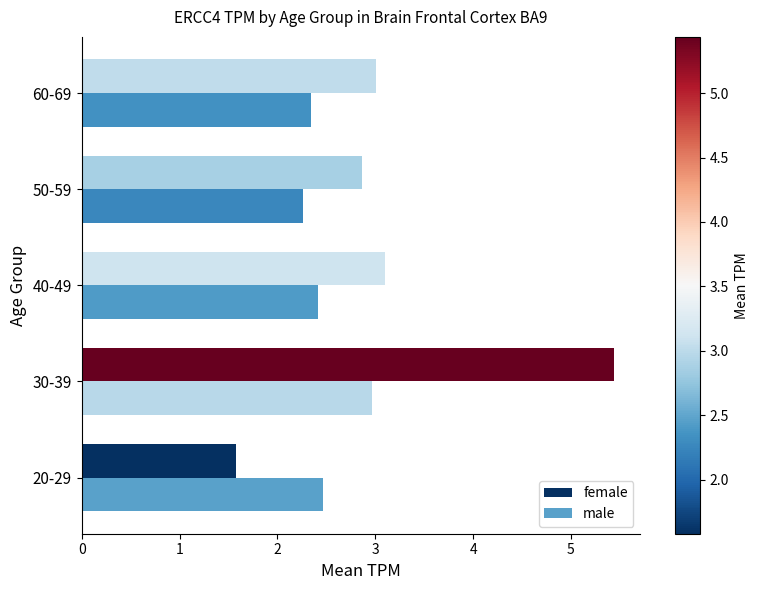

Which series has the widest spread of values?

female